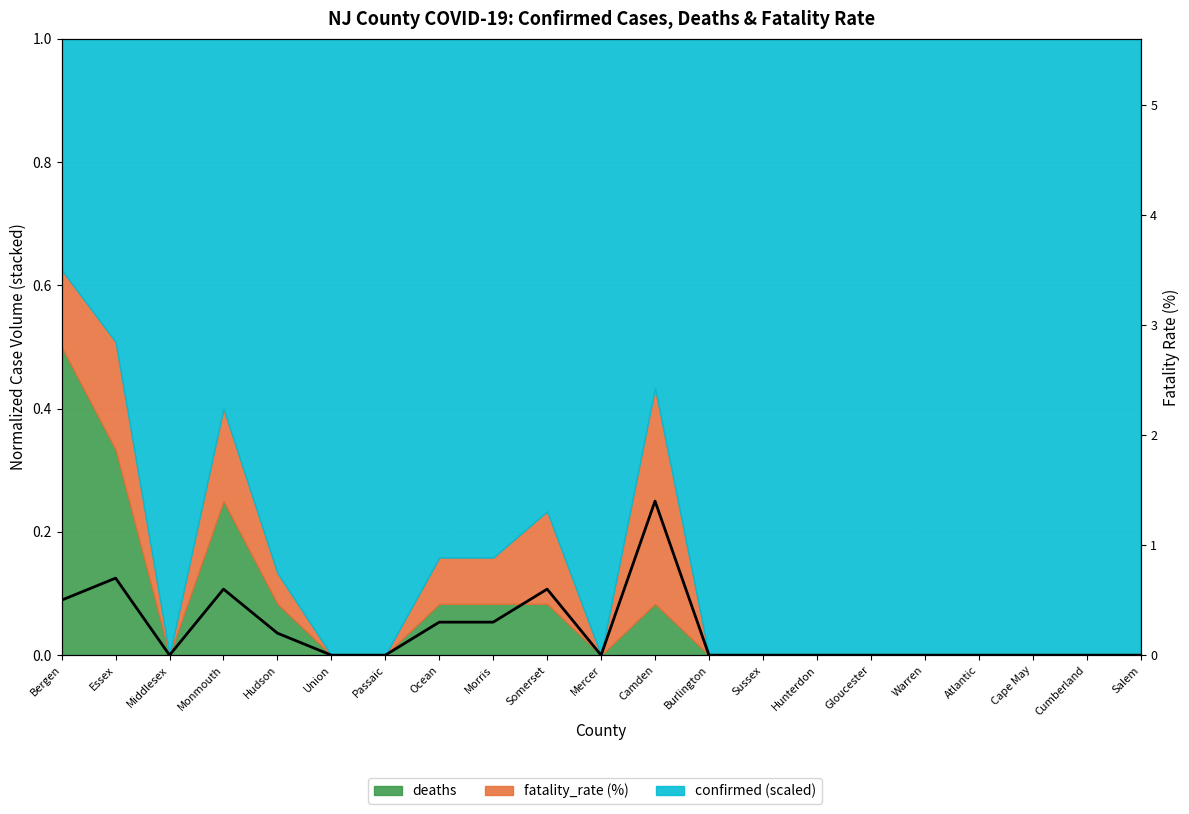

What is the difference between the values at Cape May and Camden?

1.4